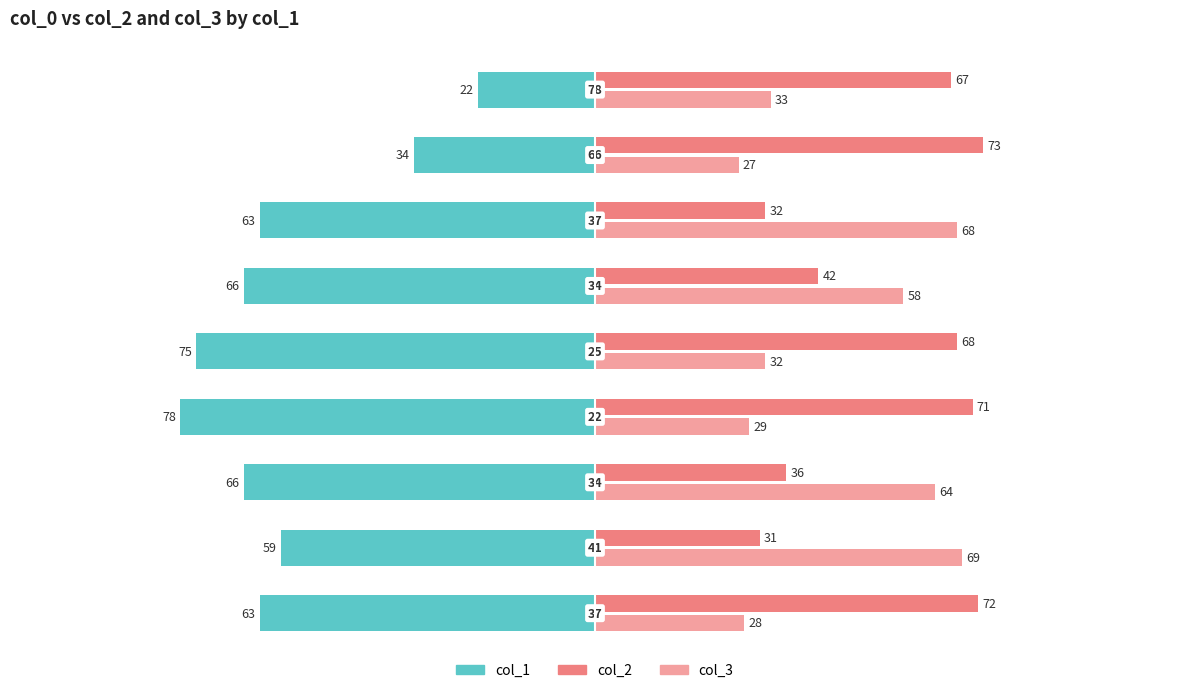

What is the average value of the col_1 series?

-58